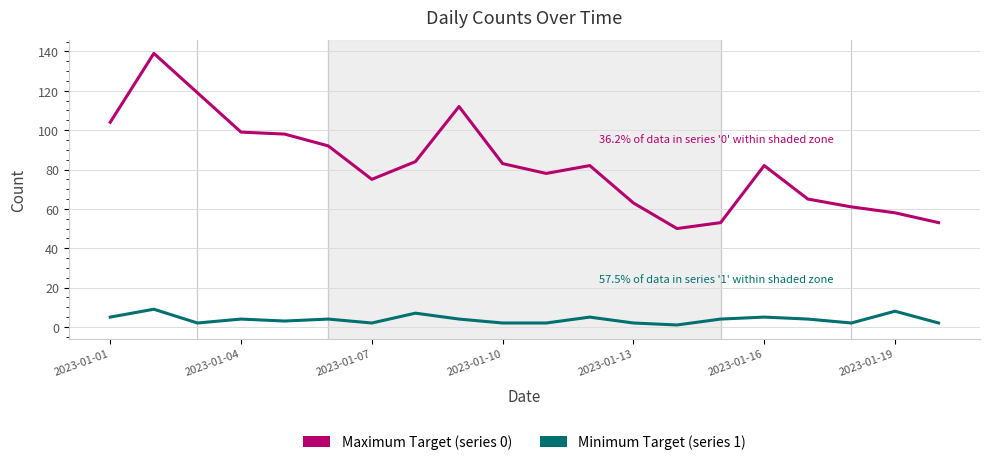

What is the greatest value displayed?

139